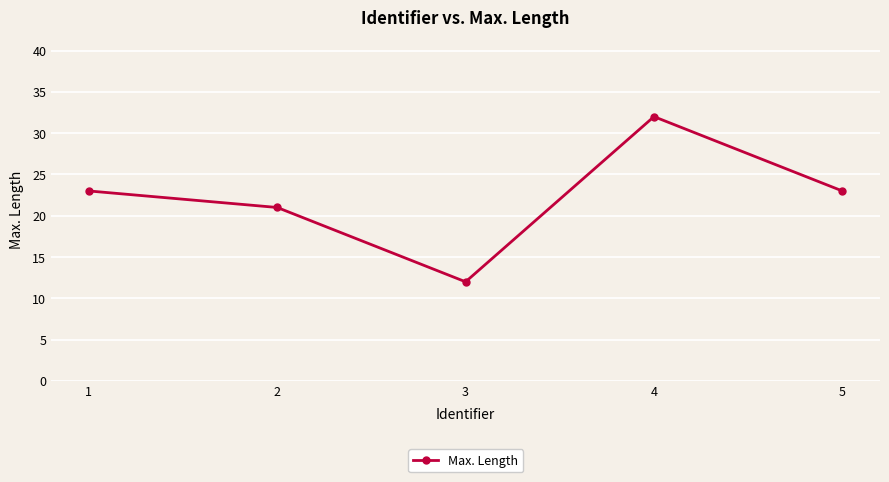

What is the change in value from 1 to 3?

-11